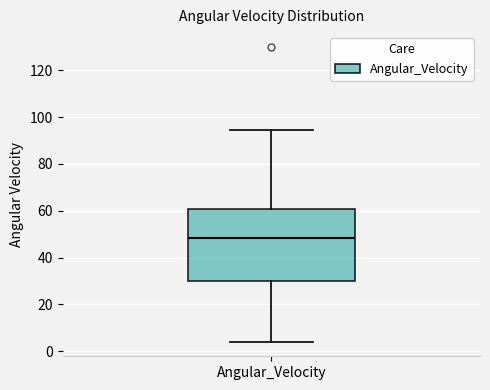

Where does the lower whisker of the box for Angular_Velocity end on the y-axis? The values are not printed on the chart, so give them approximately, as read against the axis.

4